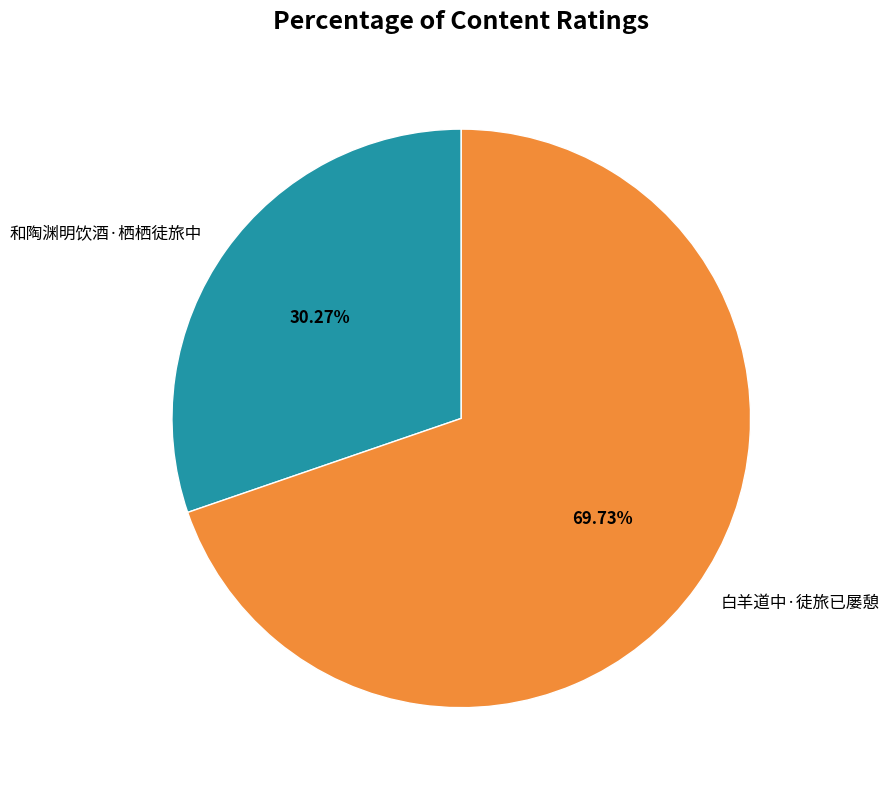

To the nearest percent, what percentage of the pie is 白羊道中·徒旅已屡憩?

70%